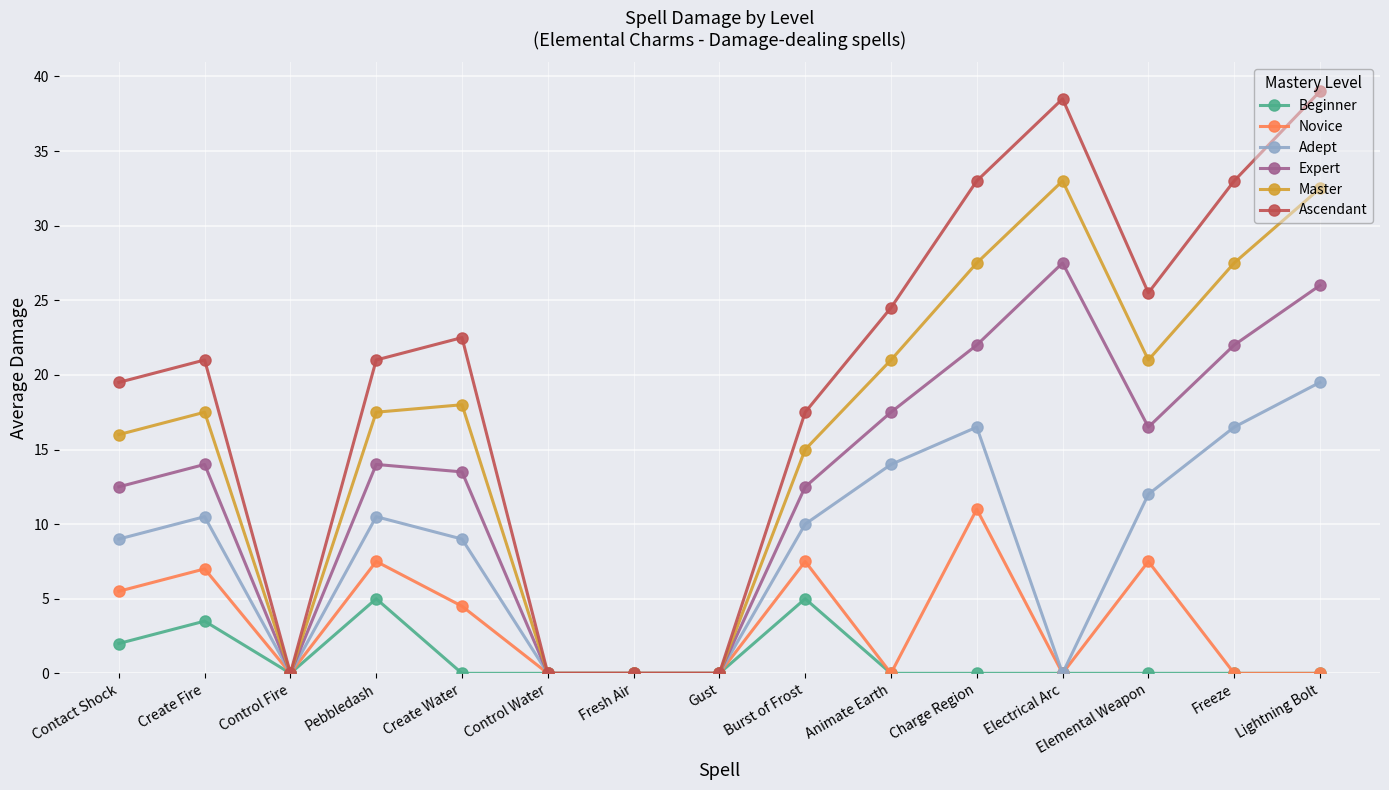

What is the value of the Beginner point at the 4th from the left?

5.0